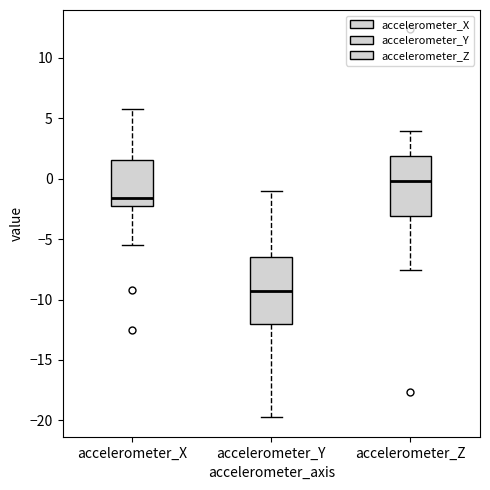

Where does the upper whisker of the box for accelerometer_Z end on the y-axis? The values are not printed on the chart, so give them approximately, as read against the axis.

4.0